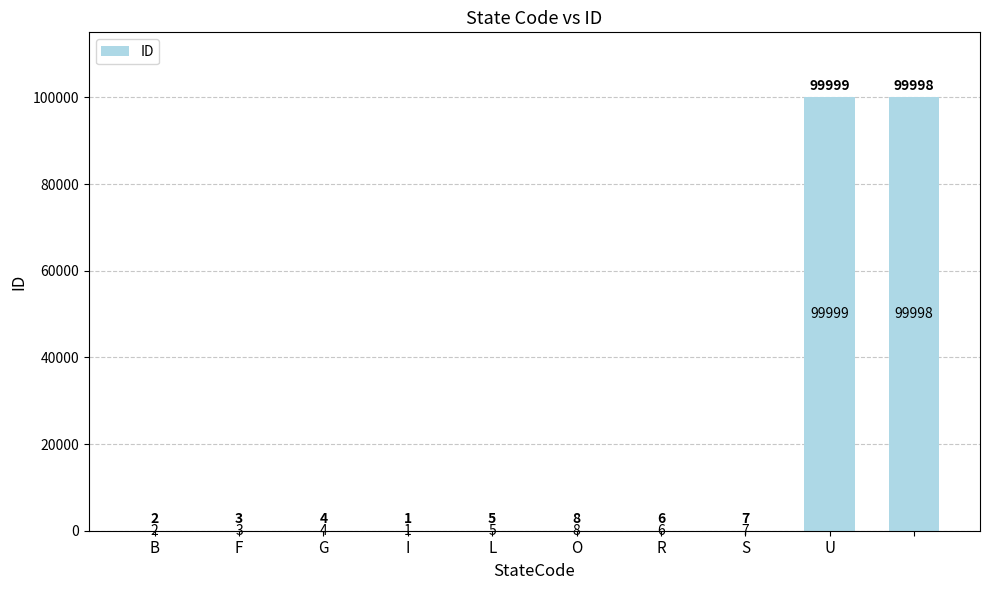

What is the greatest value displayed?

99999